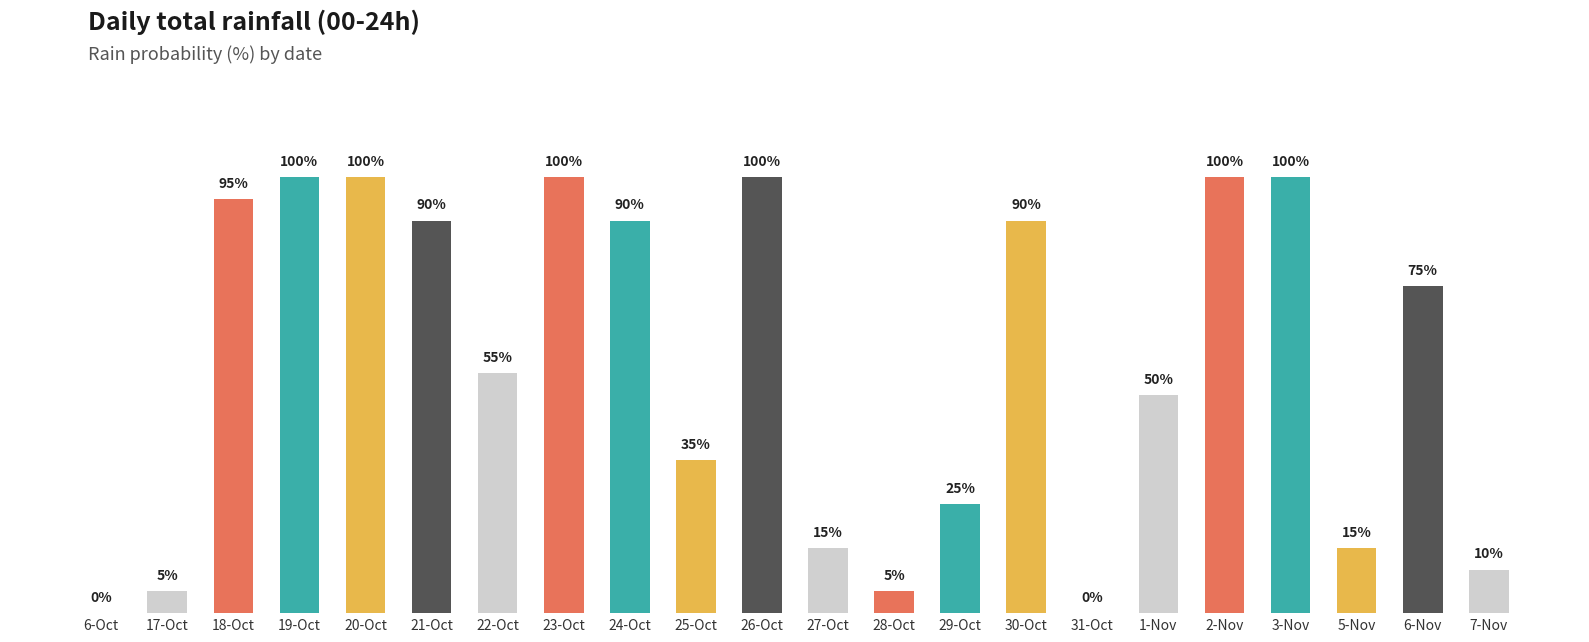

At which label does the data first exceed 75?

18-Oct